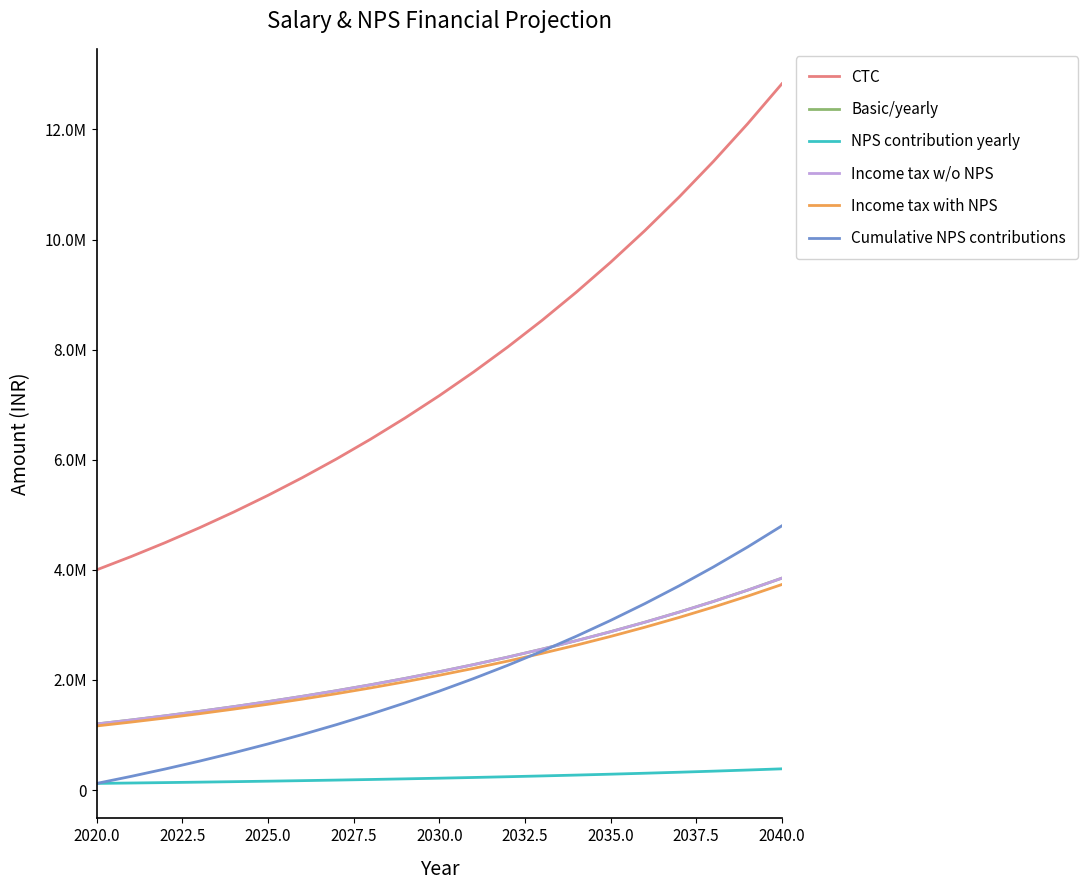

Is this an area chart (filled region under the line)?

No